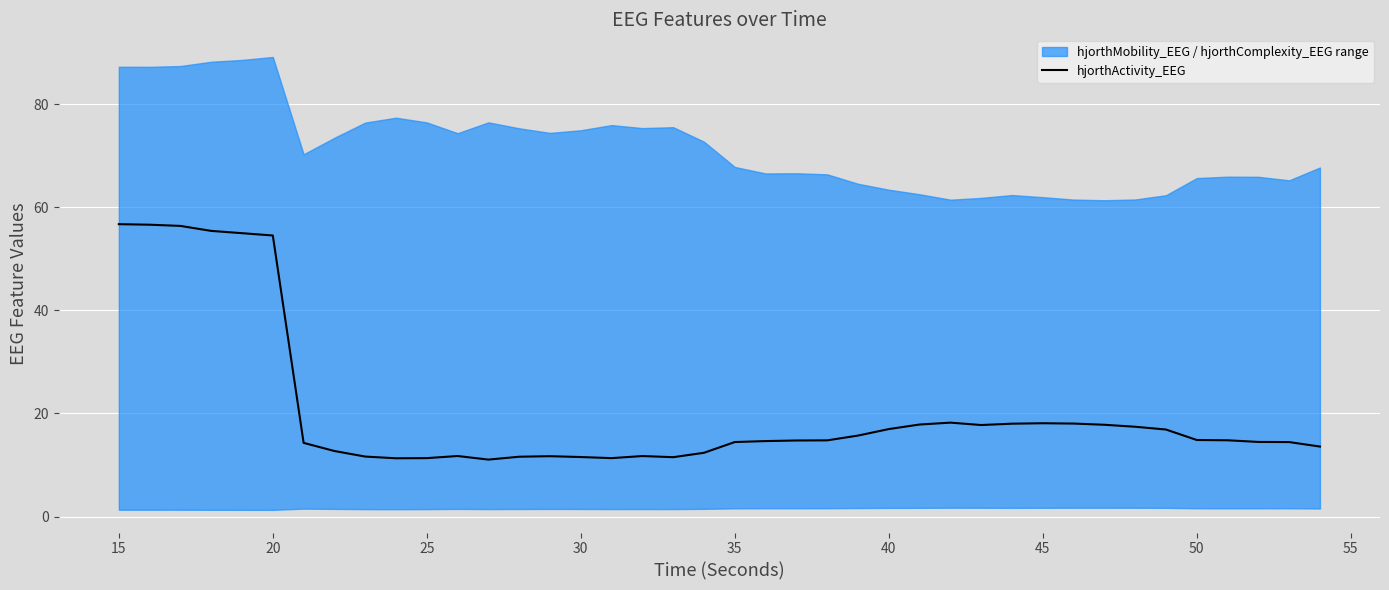

The hjorthActivity_EEG series shows 18.1 at 45. True or false?

True